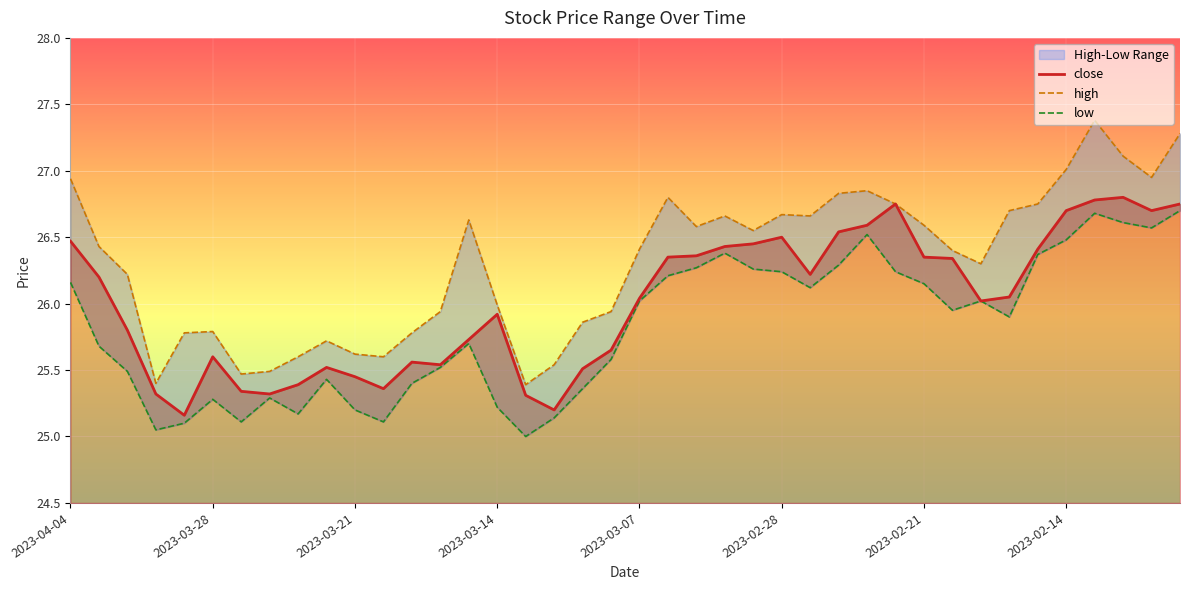

True or false: high and close cross at least once.

False